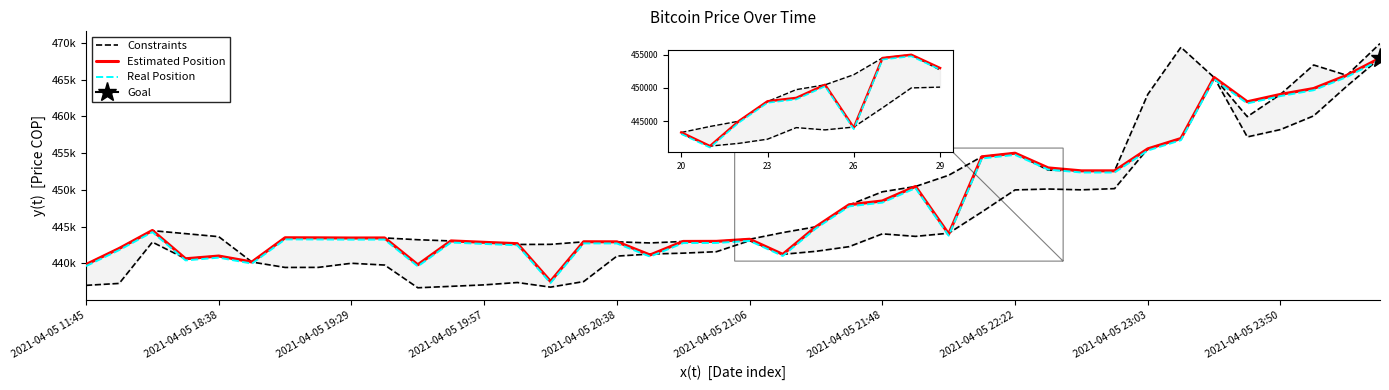

At which category is the sum across all series the highest?

39